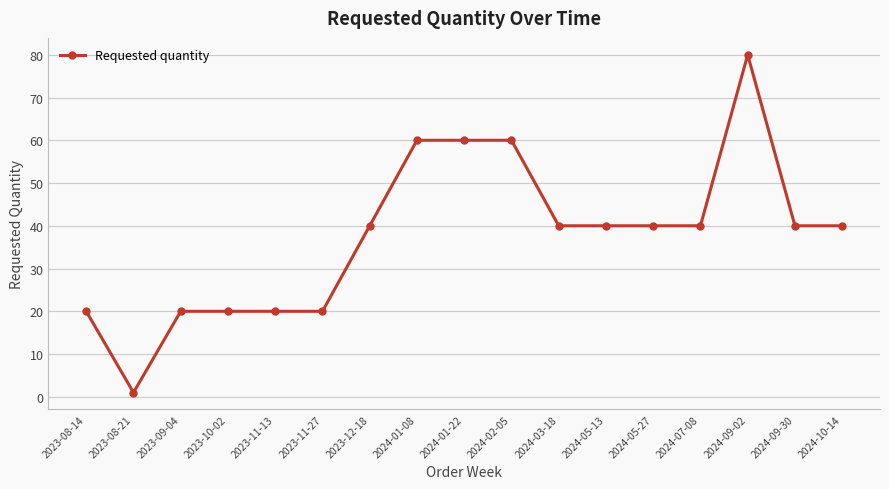

What is the average value?

38